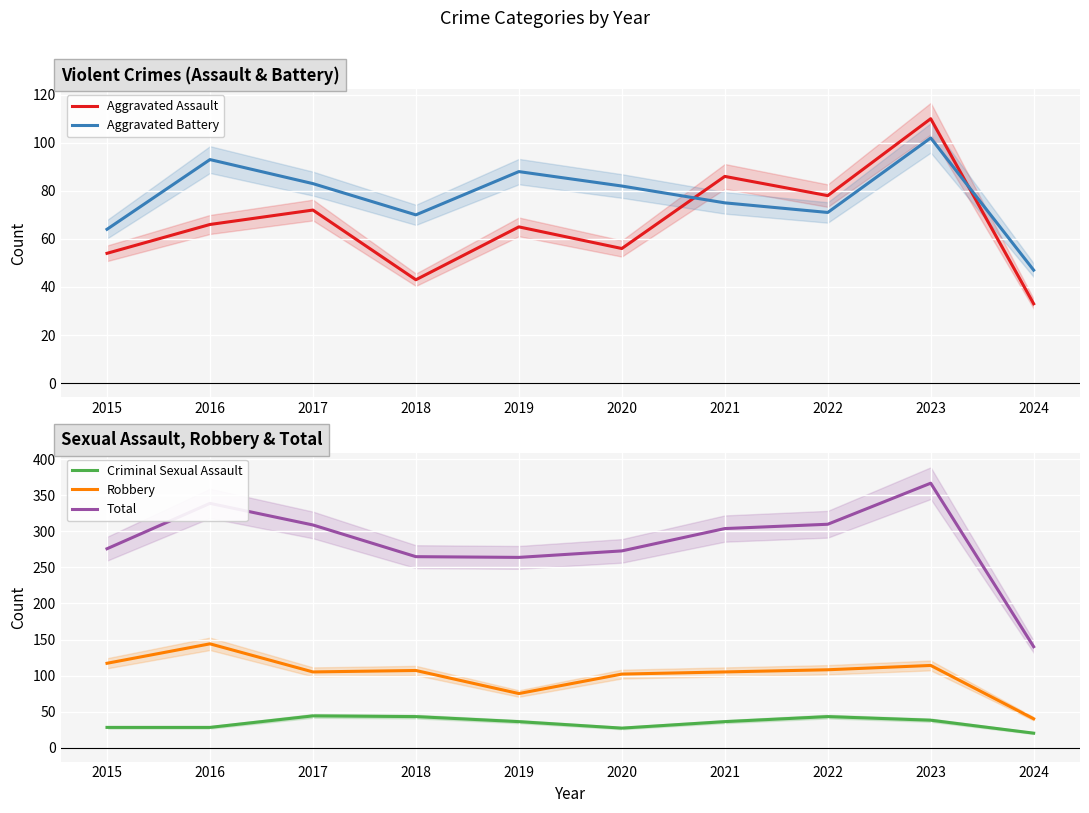

Is the value of Criminal Sexual Assault at 2016 greater than the value of Robbery at 2019?

No